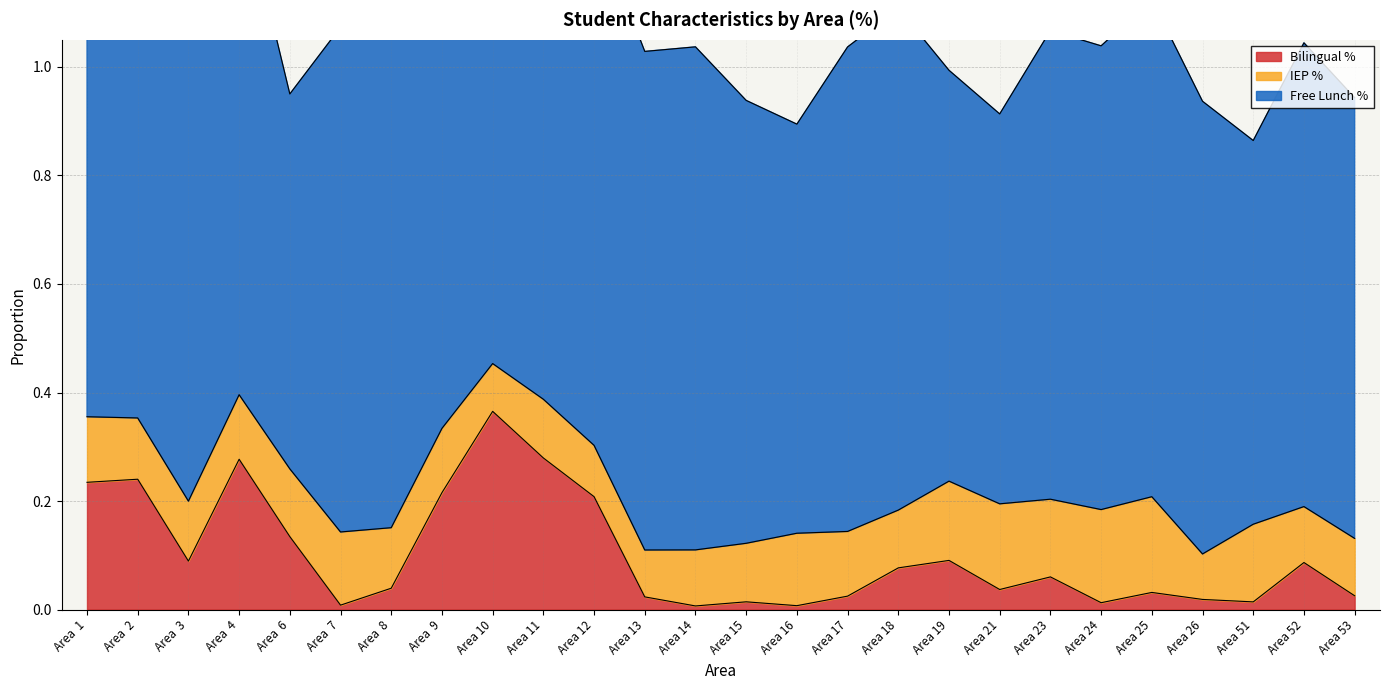

What is the difference between the second highest and second lowest values in the IEP % series?

0.1